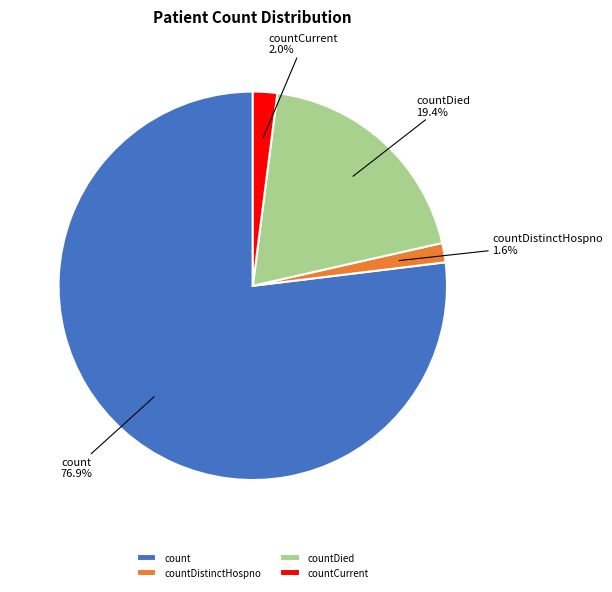

True or false: countDied accounts for 26% of the total.

False